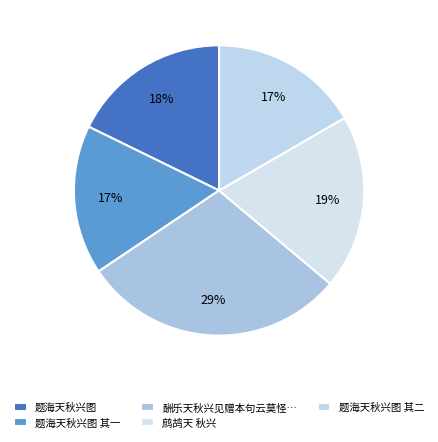

Count the number of slices in the pie.

5